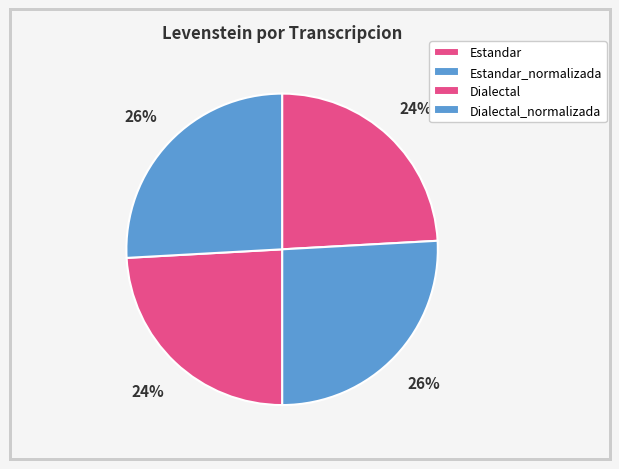

Which has a higher value, Estandar or Dialectal?

Estandar